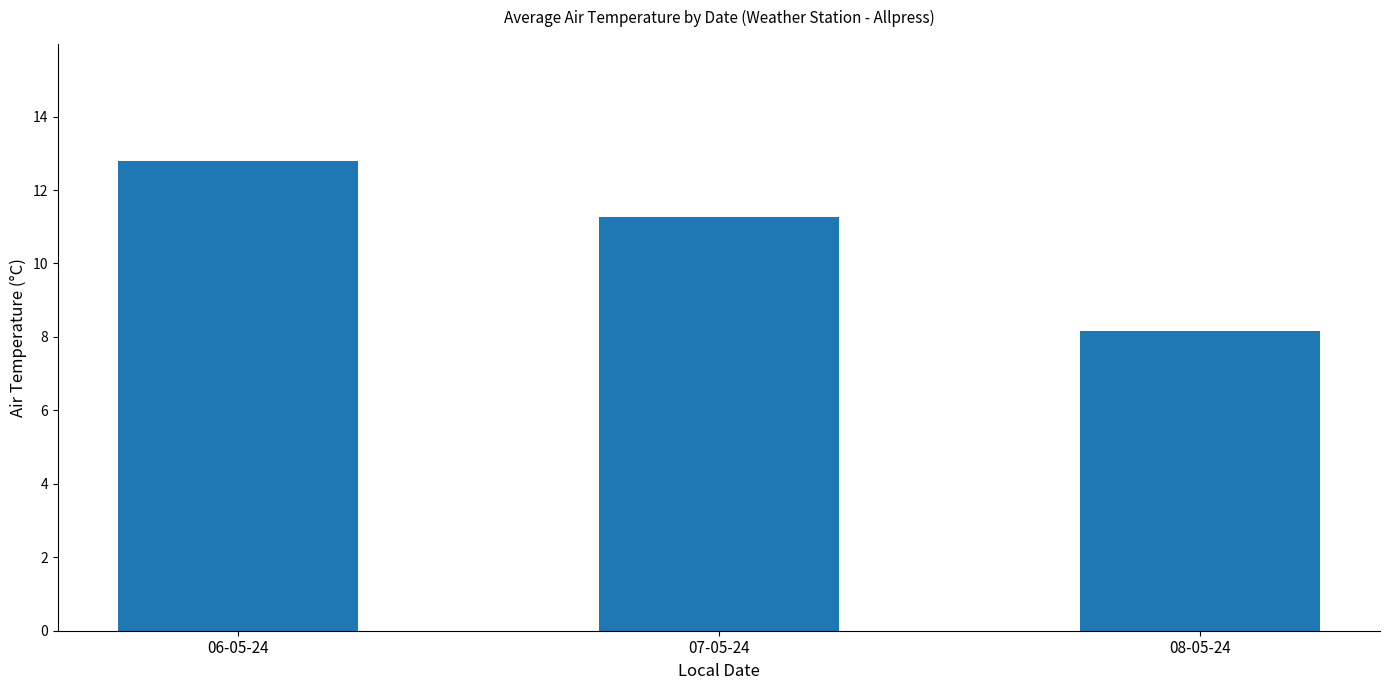

At which category does the chart reach its peak across all series?

06-05-24